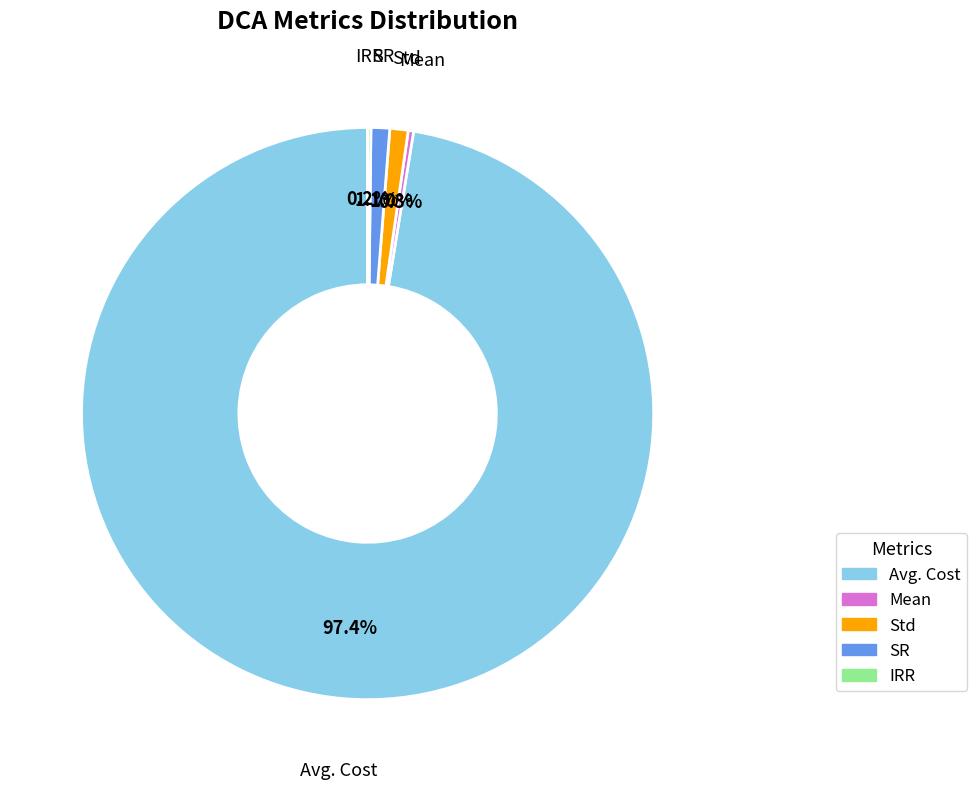

Does any single category account for the majority?

Yes